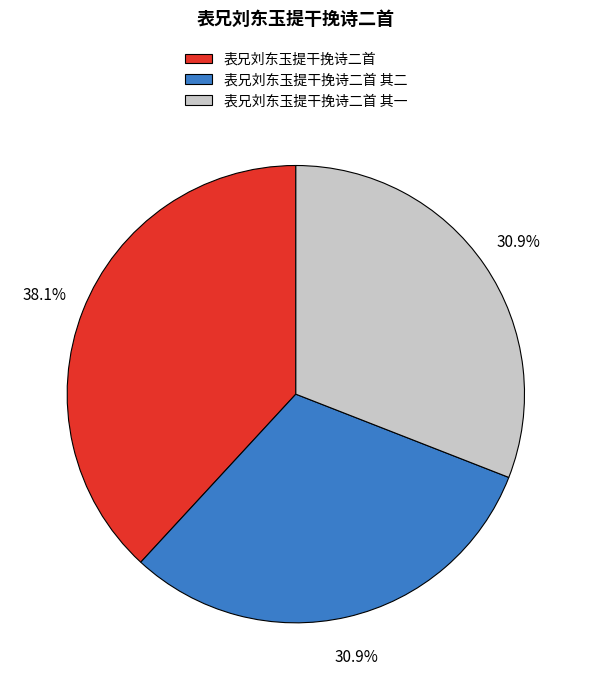

To the nearest percent, what portion does 表兄刘东玉提干挽诗二首 represent?

38%